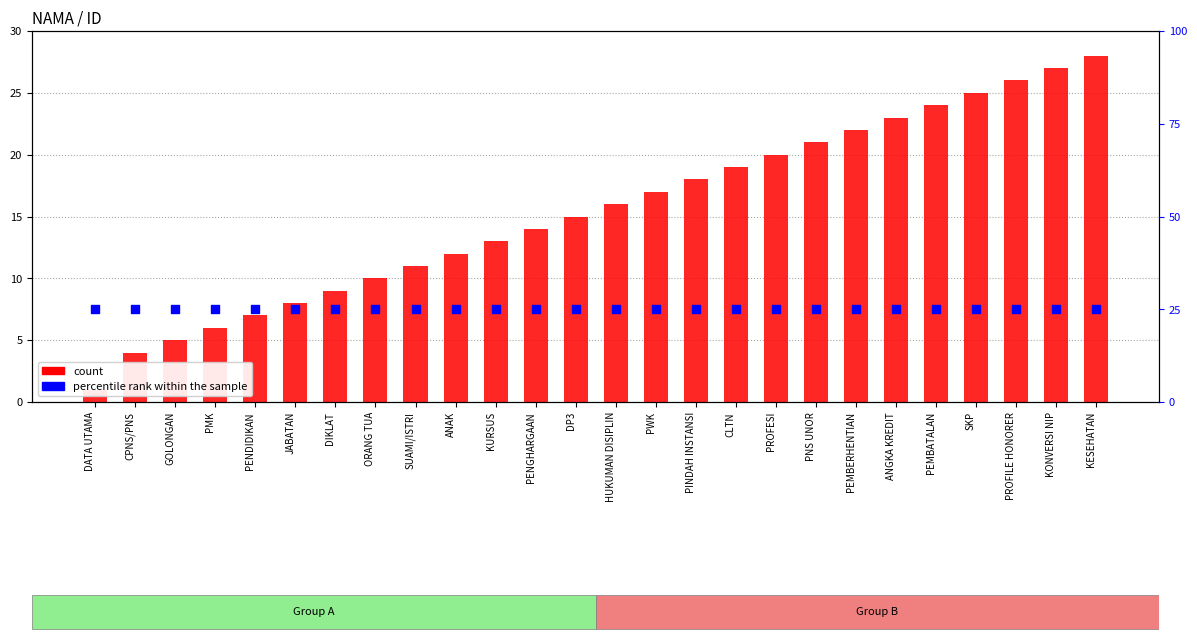

Which series contains the highest Y value?

count